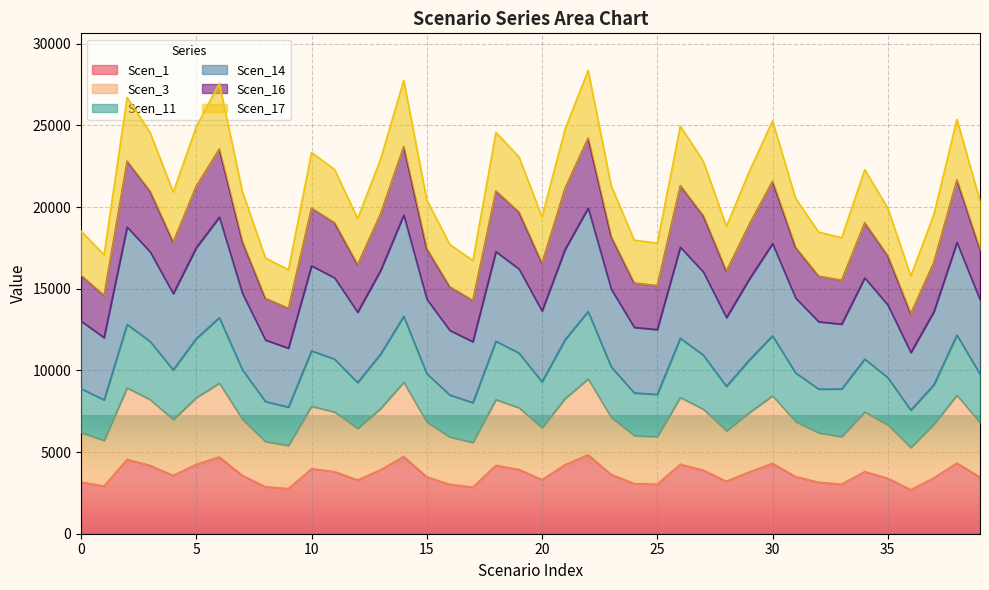

List the series in order of their peak value, highest first.

Scen_14, Scen_16, Scen_17, Scen_11, Scen_3, Scen_1